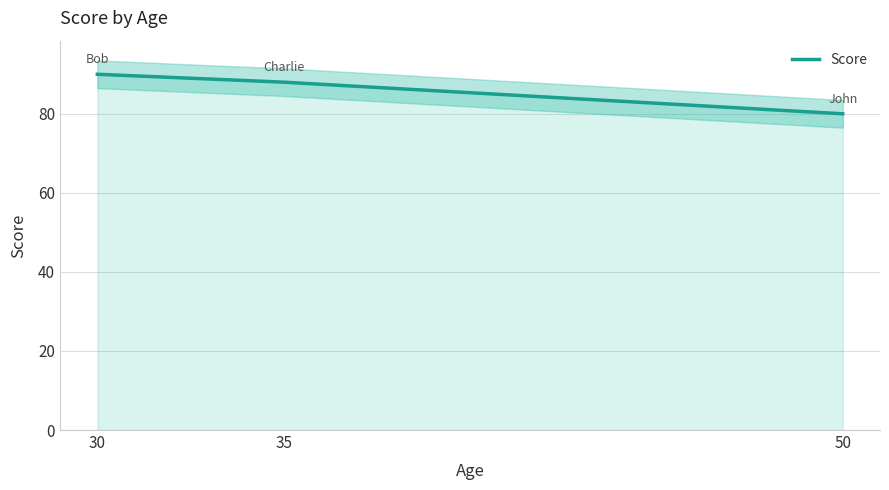

How many values are between 80 and 90?

3